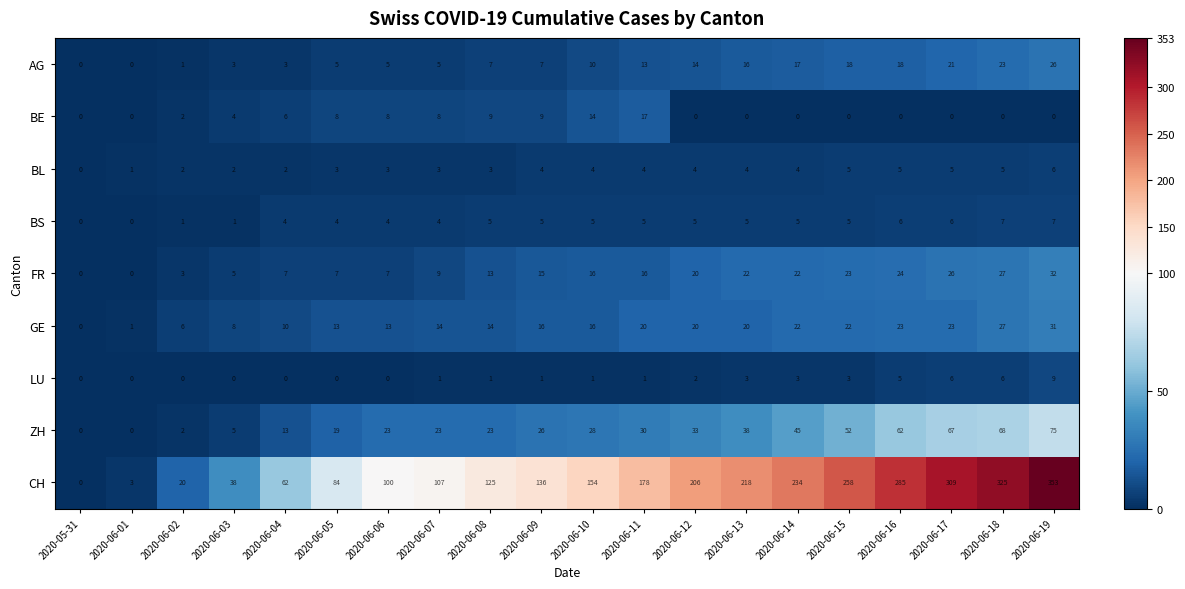

True or false: BL has a value of 2 at 2020-06-03.

True